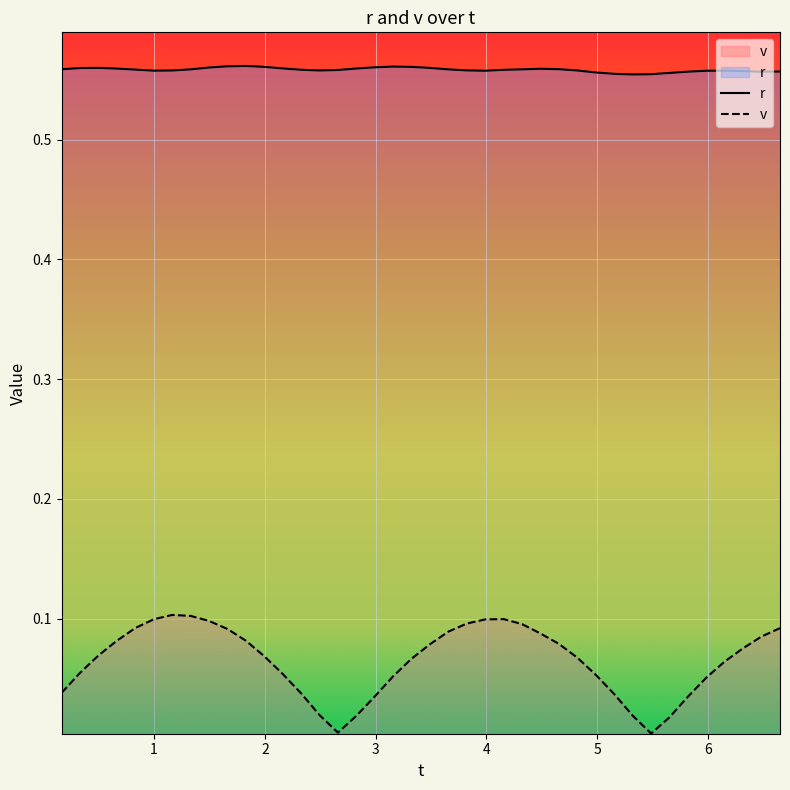

What is the label of the 10th point from the right?

5.153189